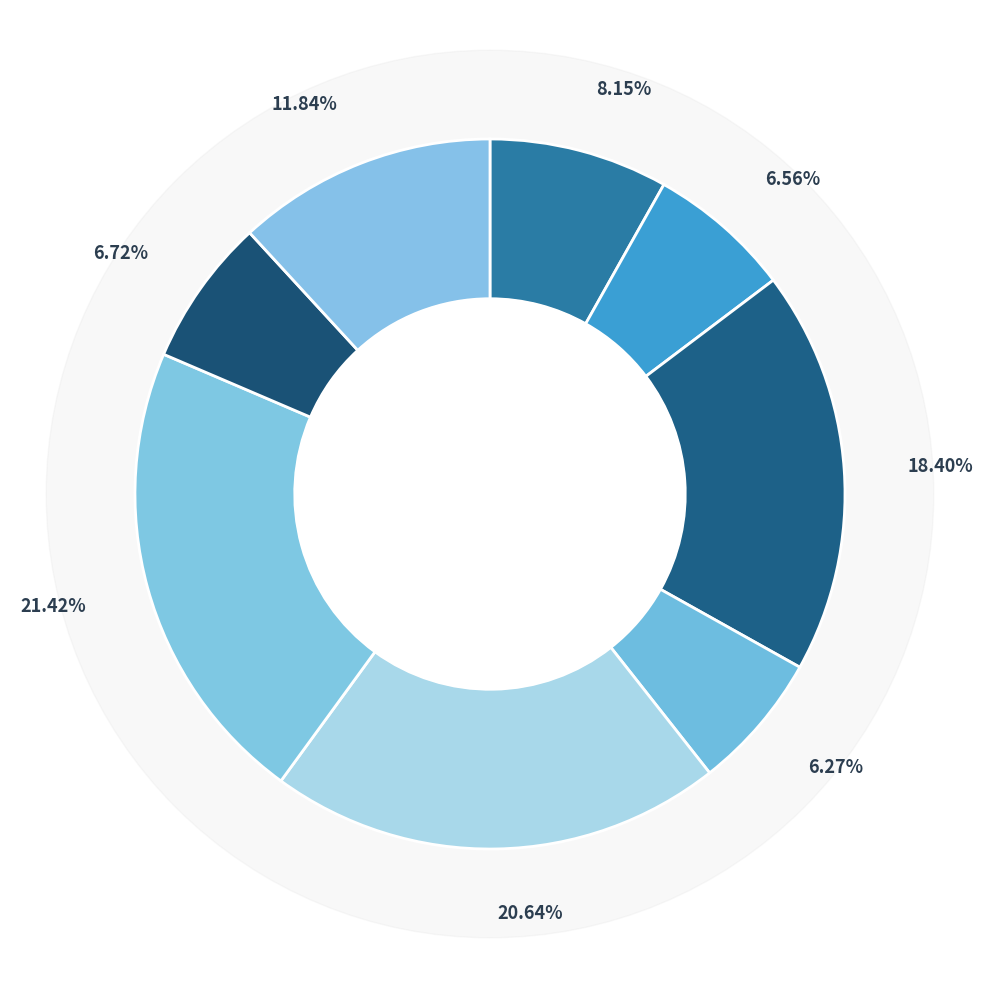

What percentage is the 大寒吟·旧雪未及消 slice, to the nearest percent?

12%